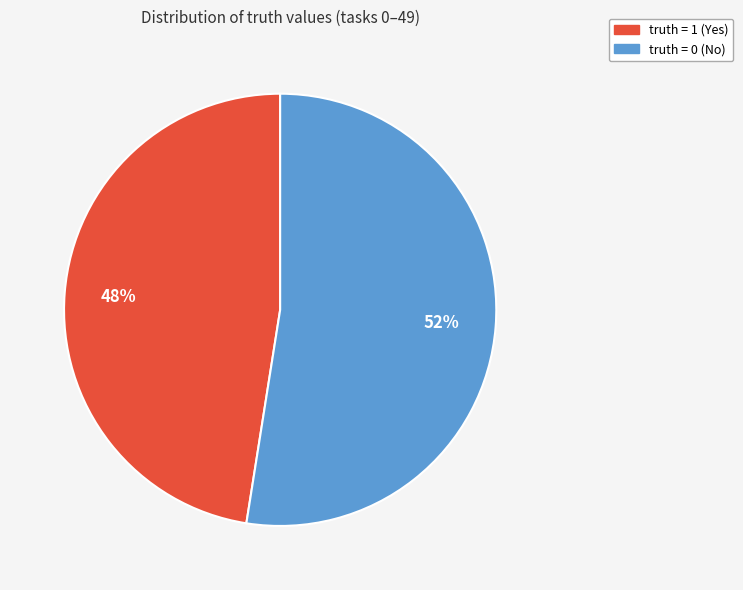

Approximately how many times larger is the value at truth = 0 (No) compared to truth = 1 (Yes)?

1.1